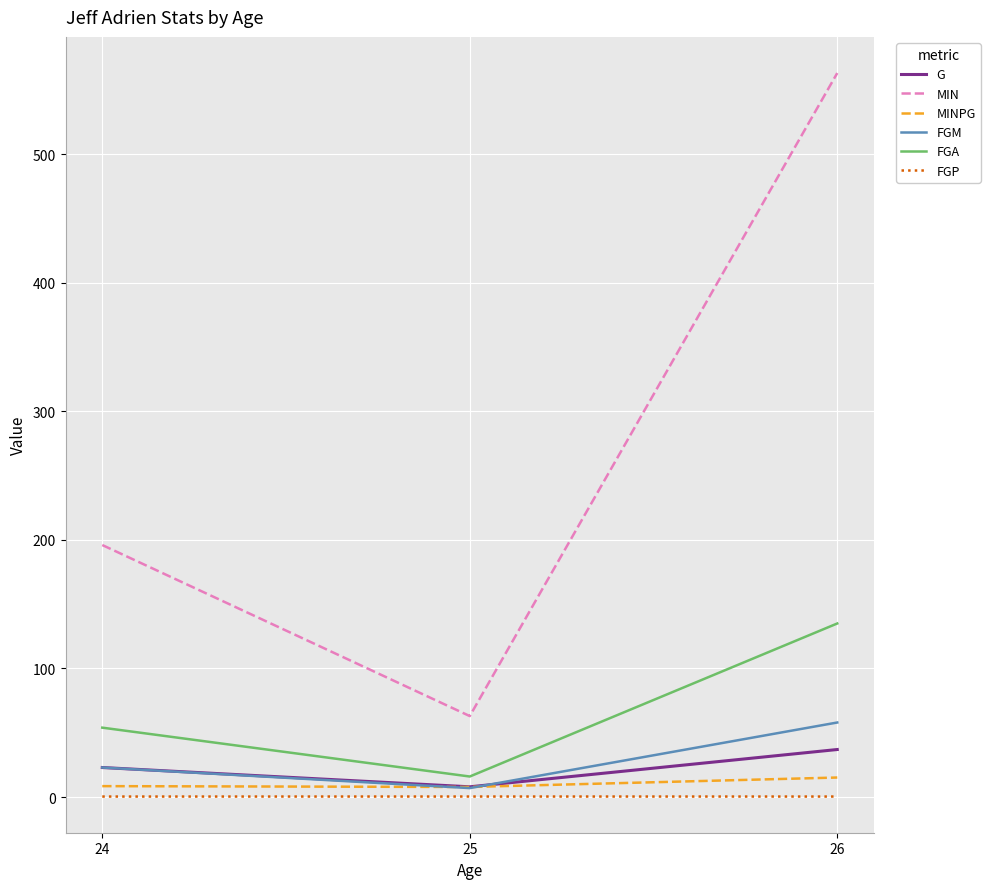

How many lines are shown in the chart?

6